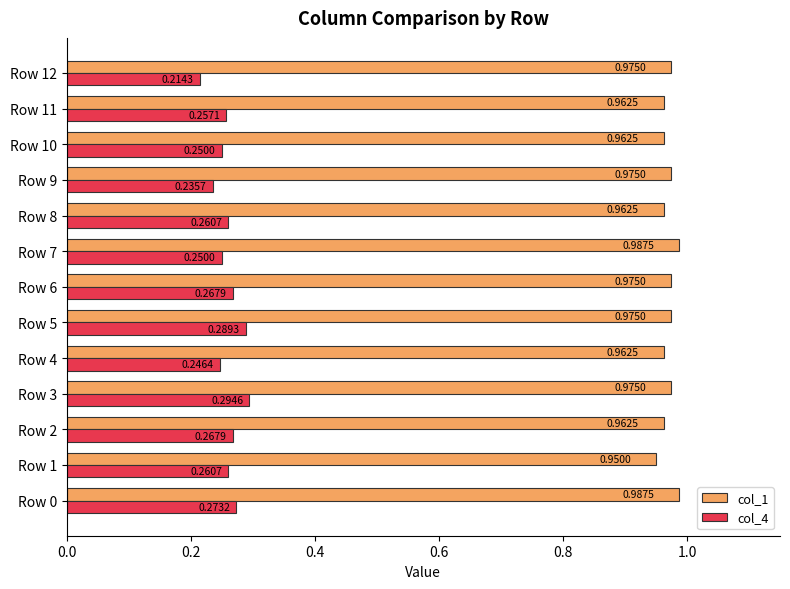

What is the spread (max minus min) of values at Row 7?

0.7